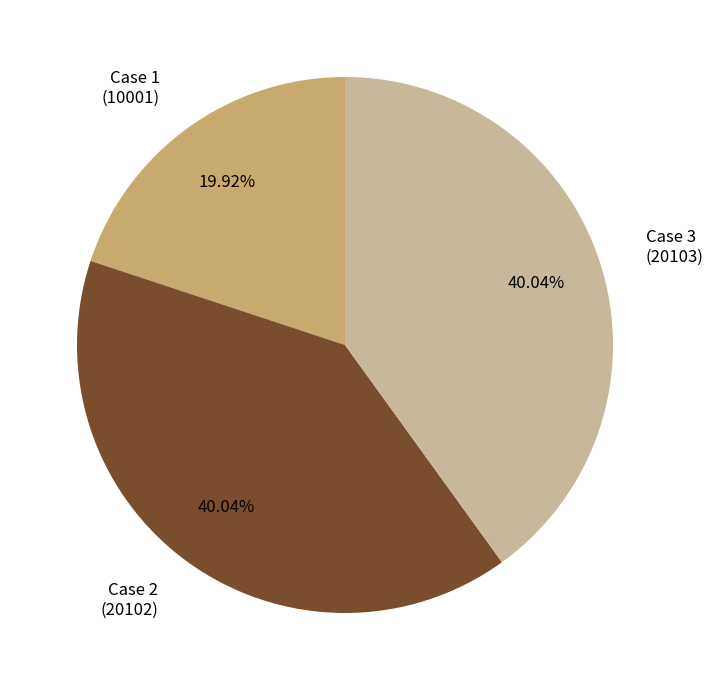

Approximately how many times larger is the value at Case 1 (10001) compared to Case 2 (20102)?

0.5